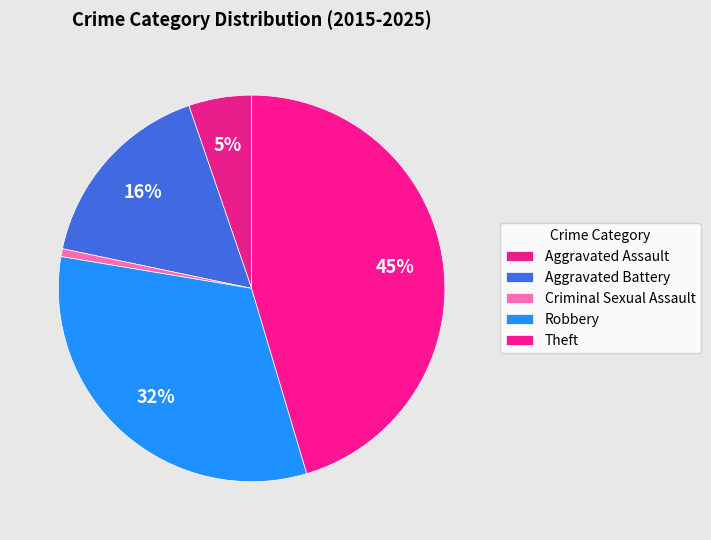

How many slices are in this pie chart?

5